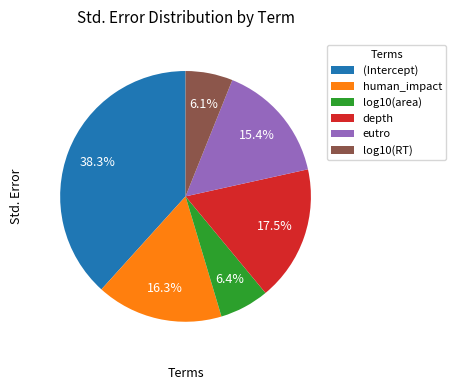

How many segments does this pie chart have?

6